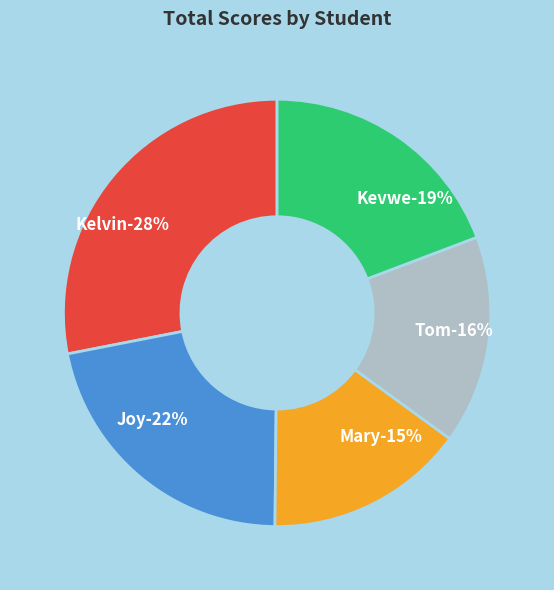

Combined, what portion of the pie is Mary and Kelvin?

43.2%